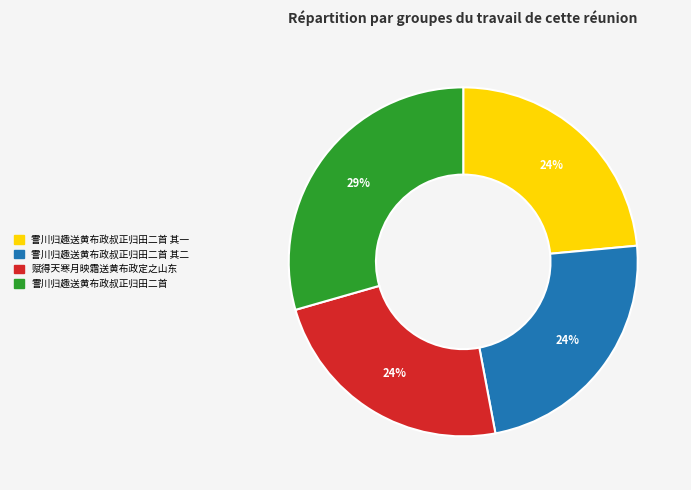

Is there any slice that represents more than half of the pie?

No